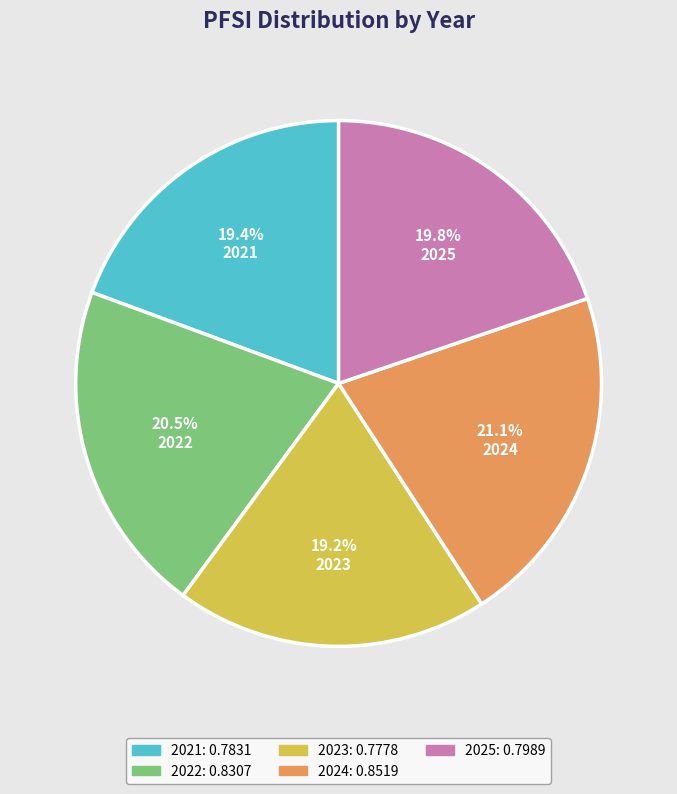

Which has a higher value, 2024 or 2022?

2024